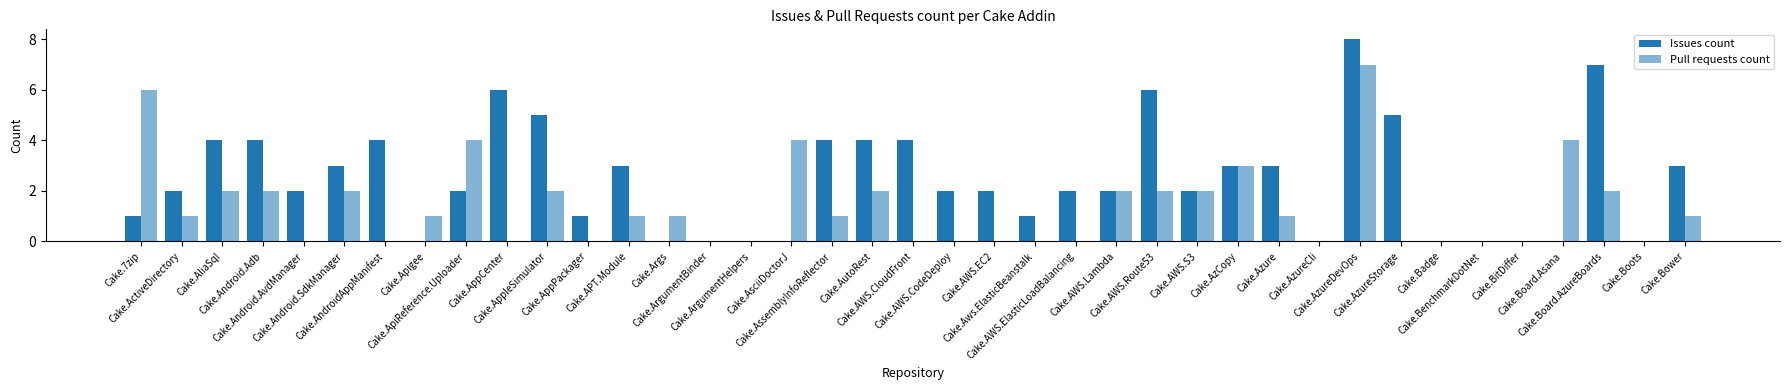

How many distinct data groups are displayed?

2